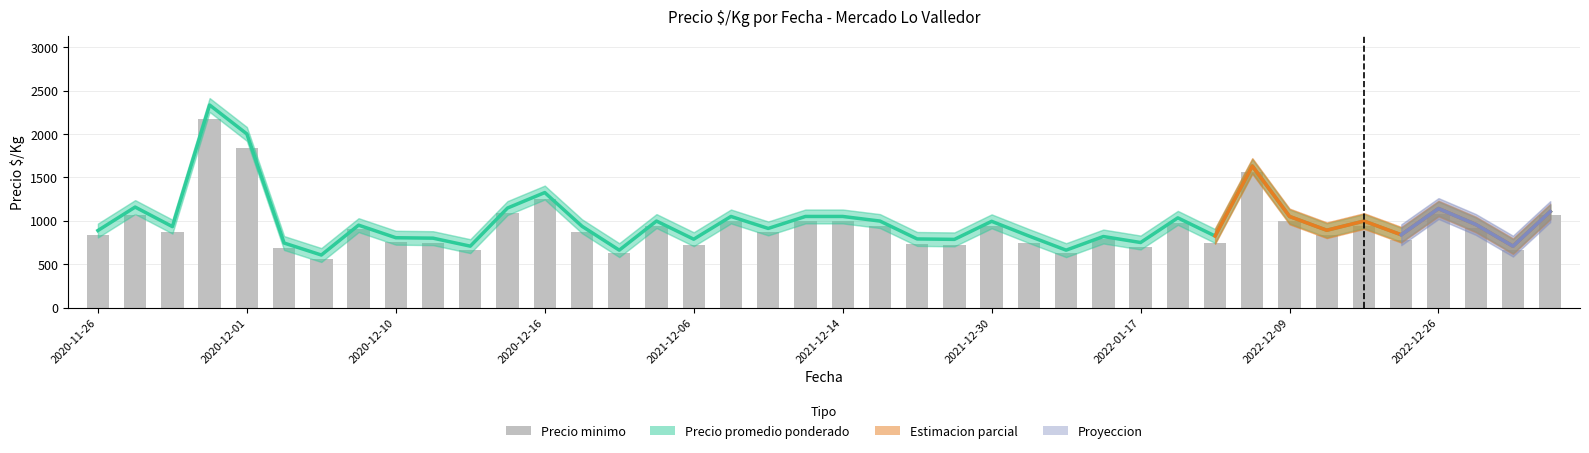

How many values in the Precio minimo series are below 875?

19